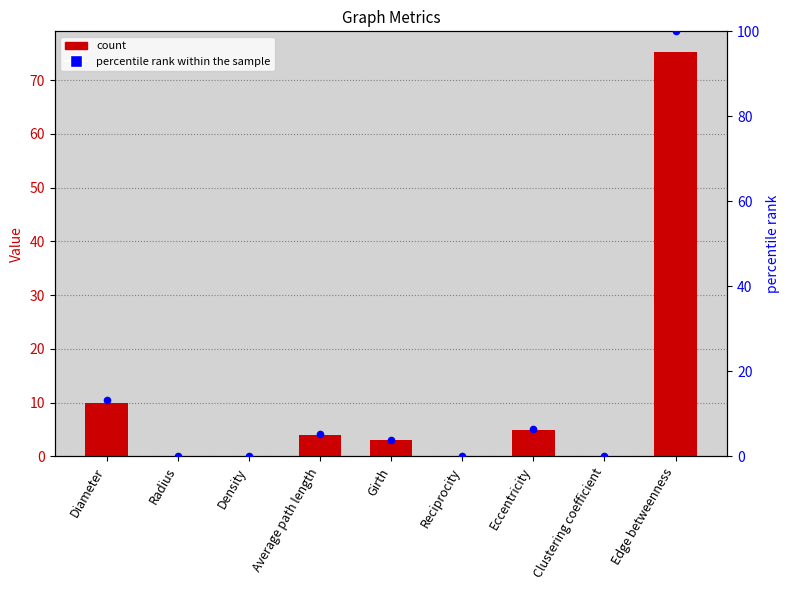

Which series contains the lowest Y value?

Value